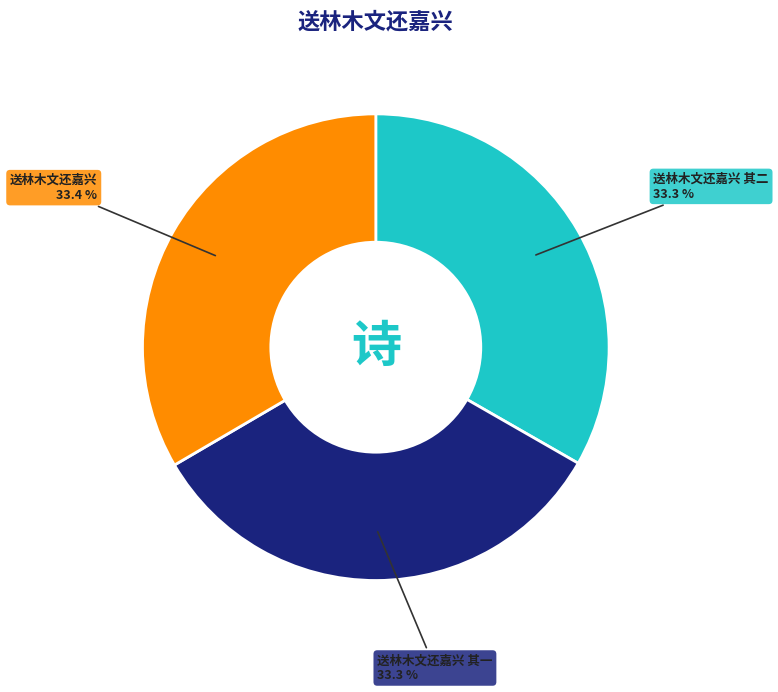

Count the number of slices in the pie.

3